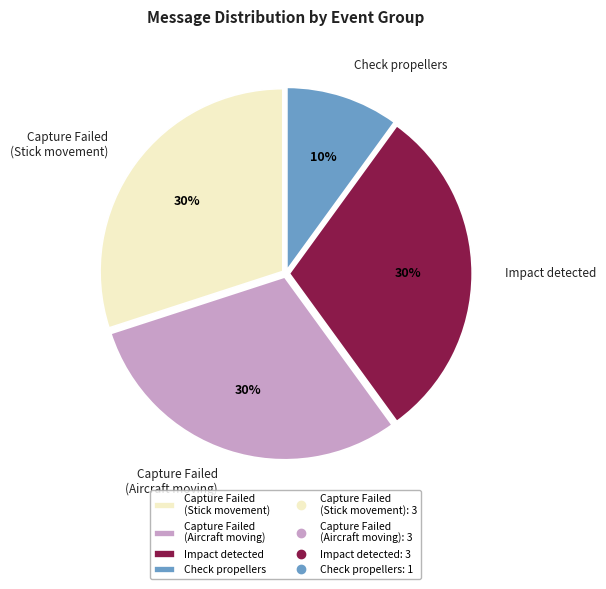

Is there any slice that represents more than half of the pie?

No